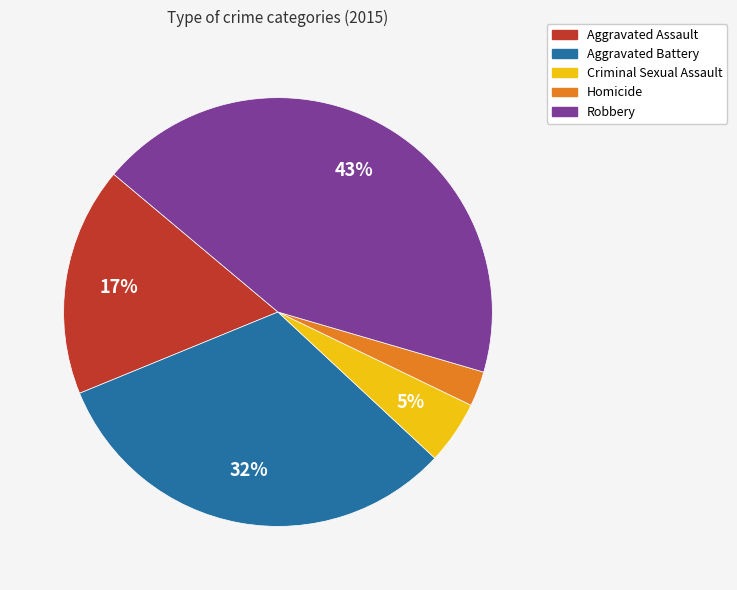

Does Homicide represent more than half of the total?

No